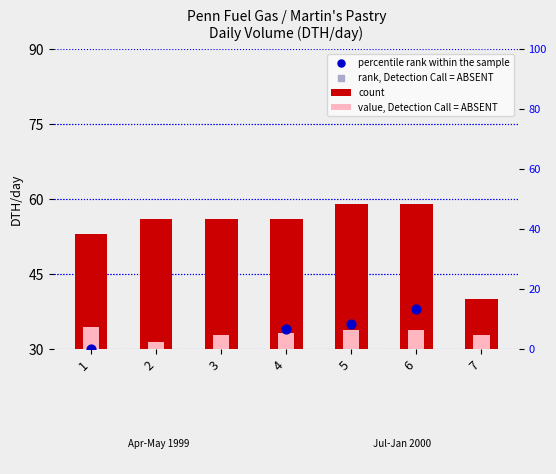

At how many categories does at least one series exceed 16?

7